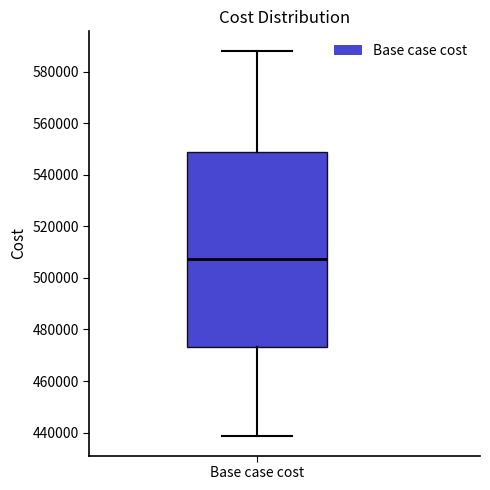

Read this box plot against the y-axis: the position of the median line, the range covered by the box, and the ends of both whiskers. The values are not printed on the chart, so give them approximately, as read against the axis.

median 508000, box 474000 to 548000, whiskers 438000 to 588000